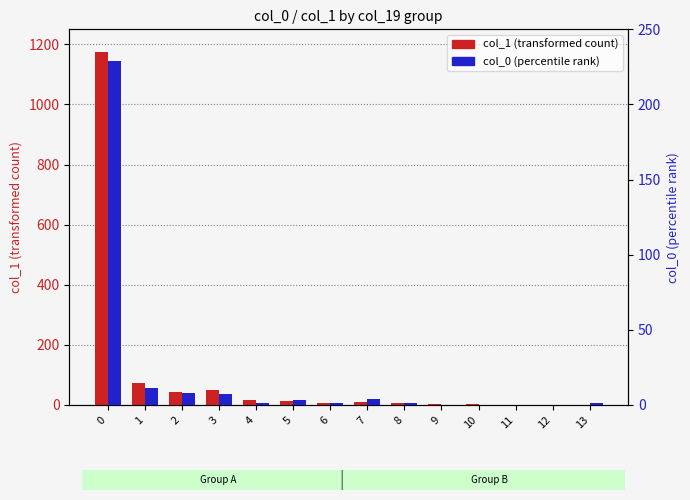

What is the difference between the col_1 (count) values at 2 and 5?

32